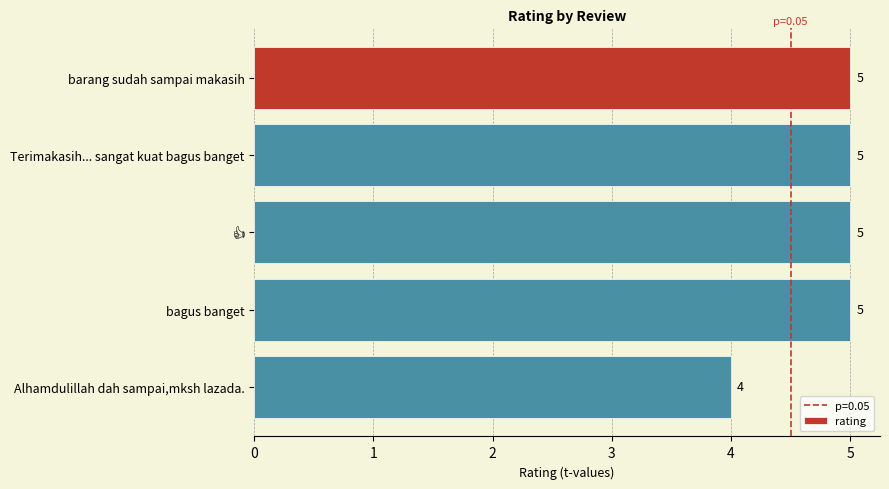

What is the sum of all values?

24